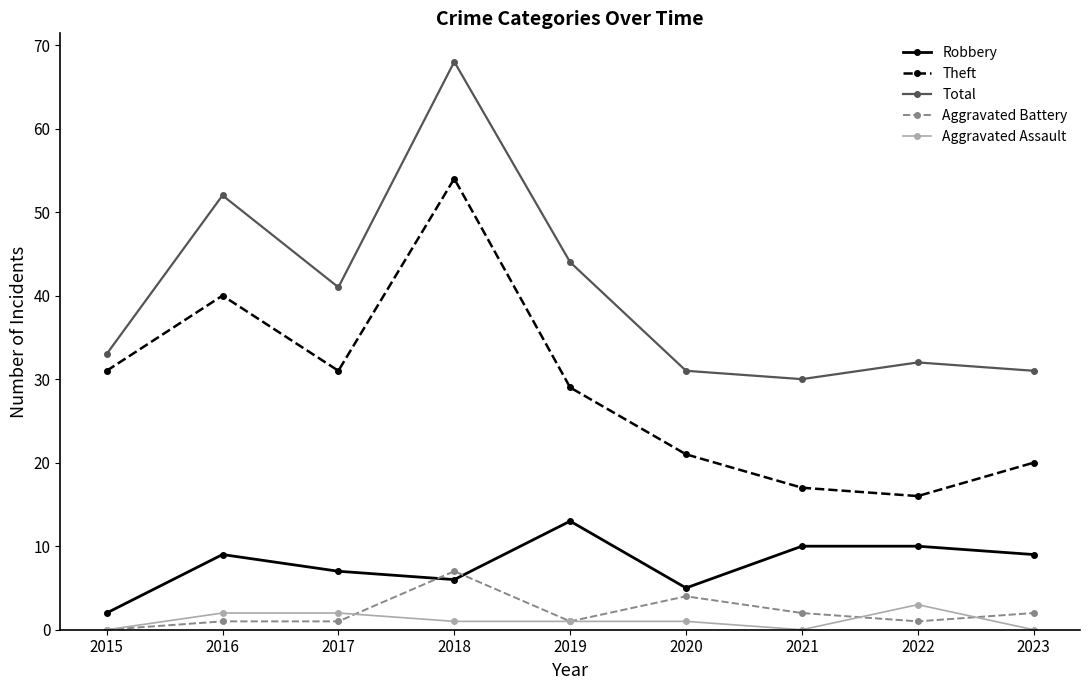

How many interior local peaks does the Total series have?

3